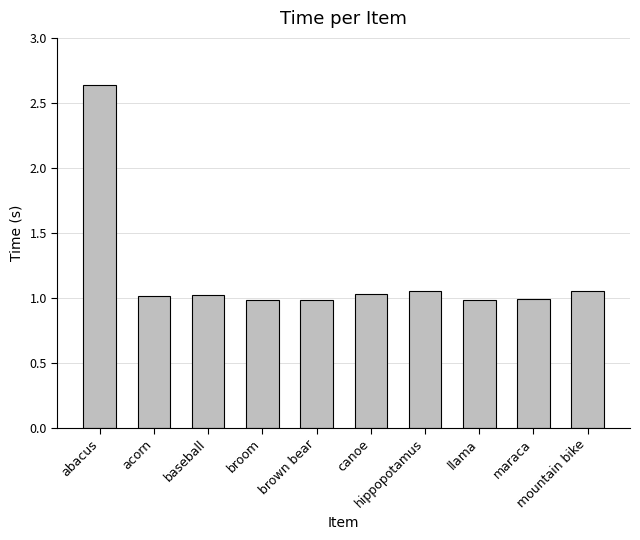

What is the difference between the maximum and second lowest values?

1.7